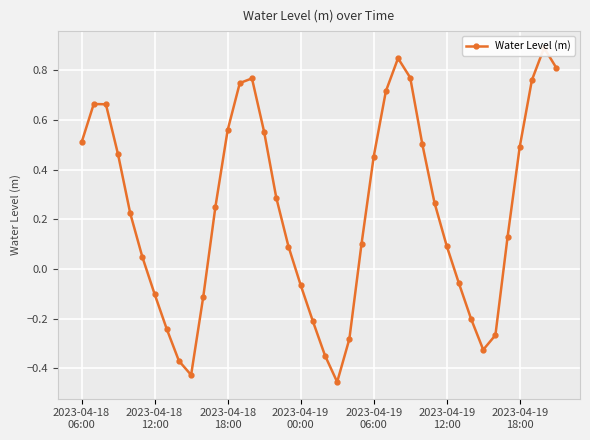

The value at 2023-04-18 12:00 is -0.0. True or false?

False